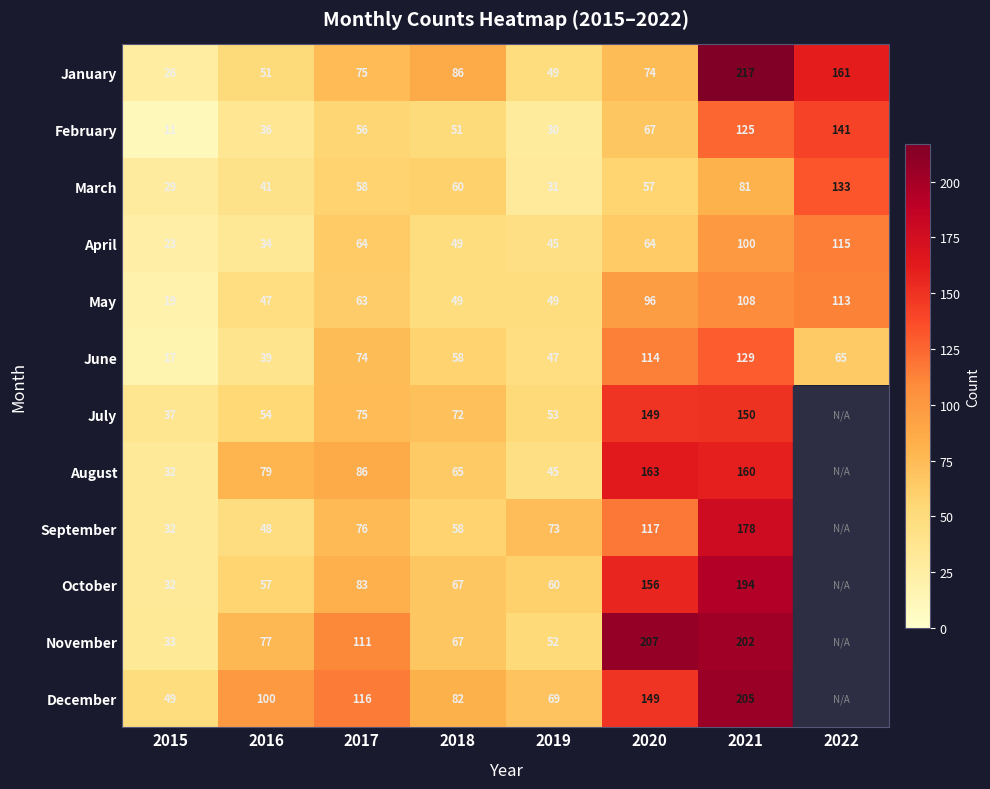

At which category does the chart reach its minimum across all series?

2022